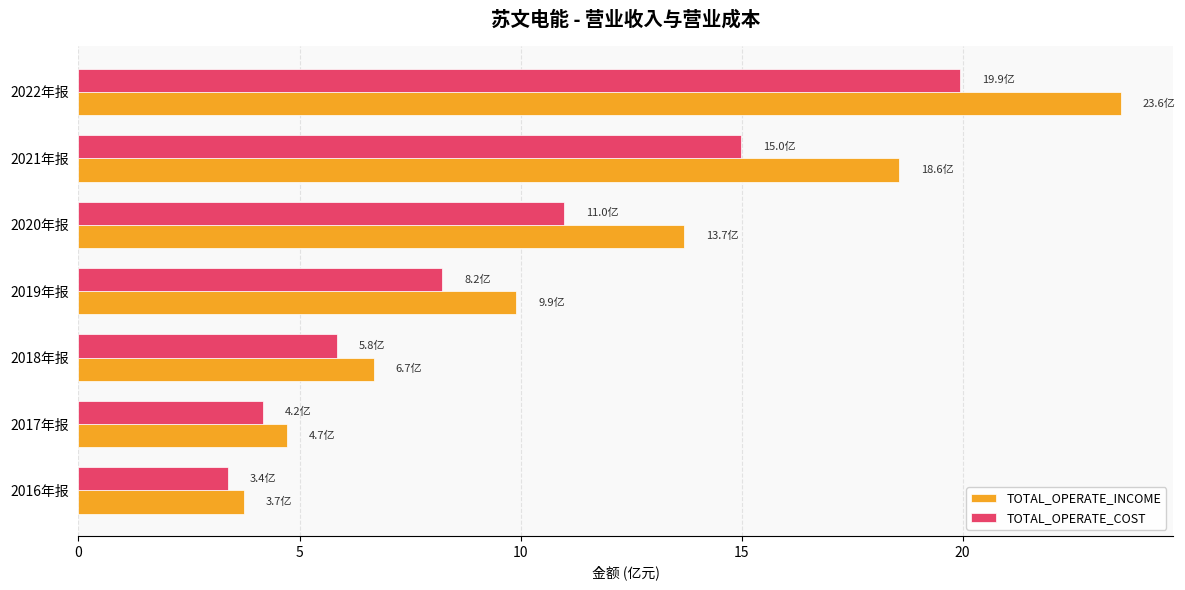

Read the TOTAL_OPERATE_INCOME value at 2022年报.

23.6